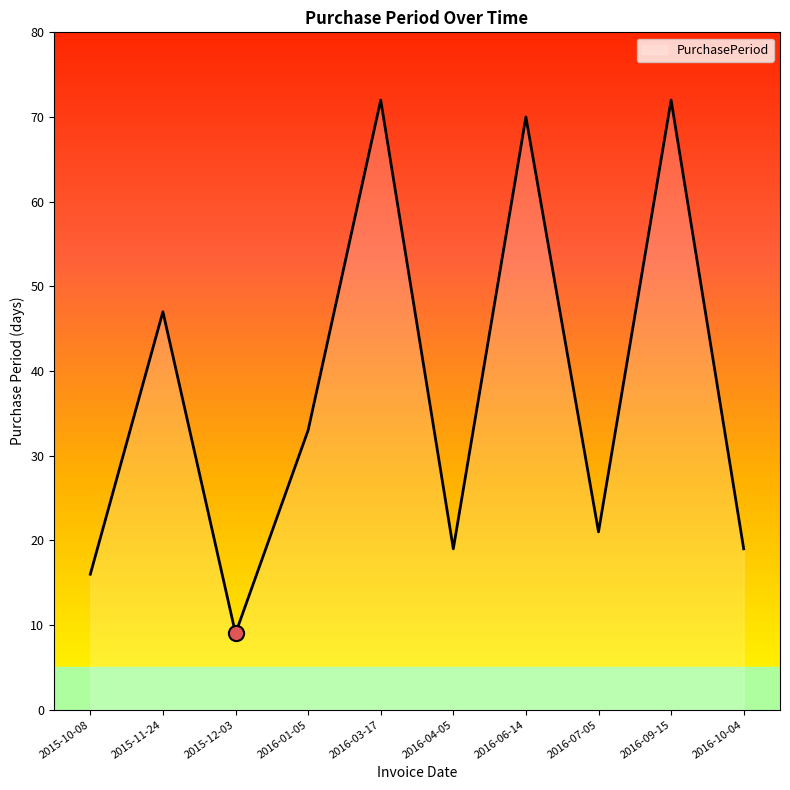

What is the change in value from 2016-04-05 to 2016-06-14?

+51